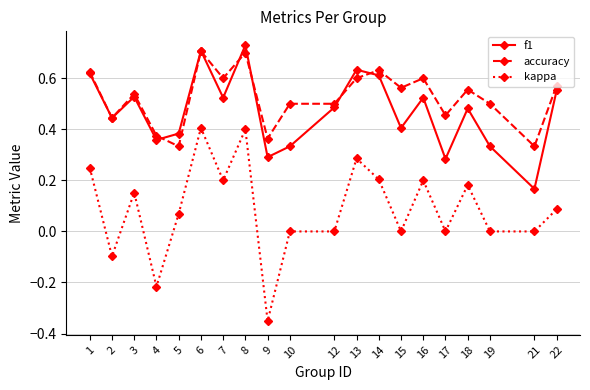

Which series has the widest spread of values?

kappa